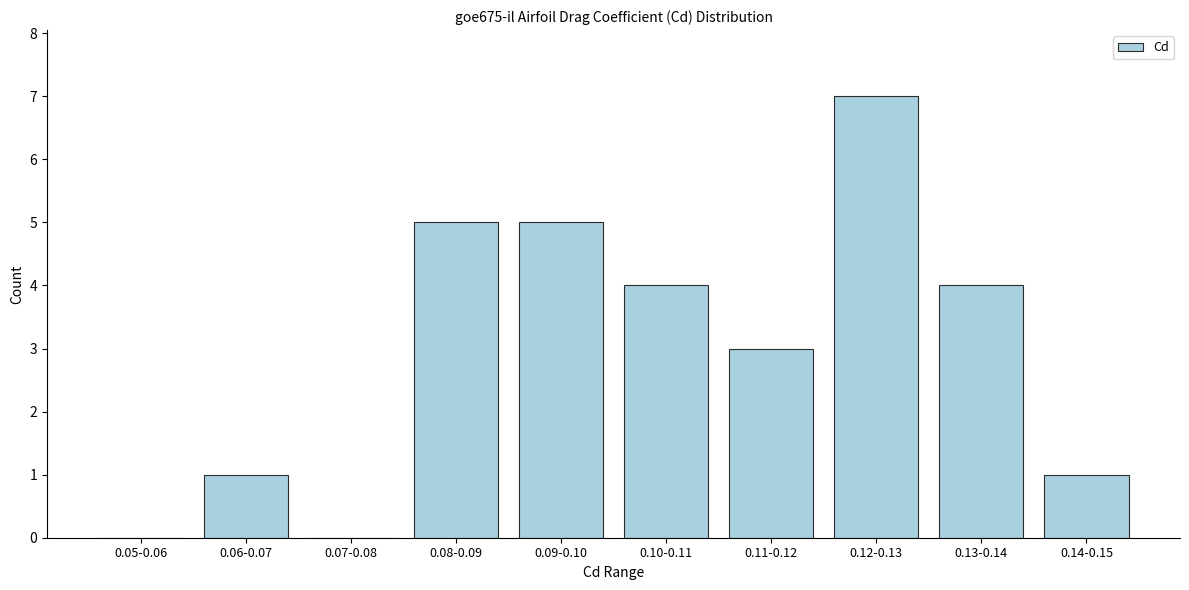

Reading left to right, list all the values displayed in this chart.

0.05-0.06=0	0.06-0.07=1	0.07-0.08=0	0.08-0.09=5	0.09-0.10=5	0.10-0.11=4	0.11-0.12=3	0.12-0.13=7	0.13-0.14=4	0.14-0.15=1